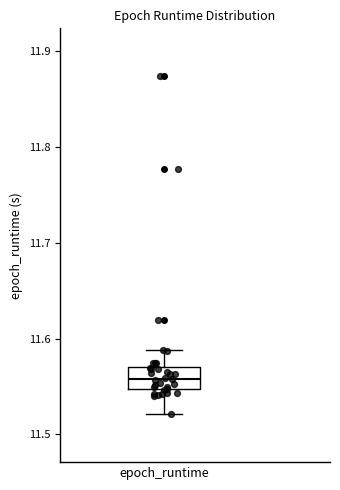

Read this box plot against the y-axis: the position of the median line, the range covered by the box, and the ends of both whiskers. The values are not printed on the chart, so give them approximately, as read against the axis.

median 11.56, box 11.55 to 11.57, whiskers 11.52 to 11.59